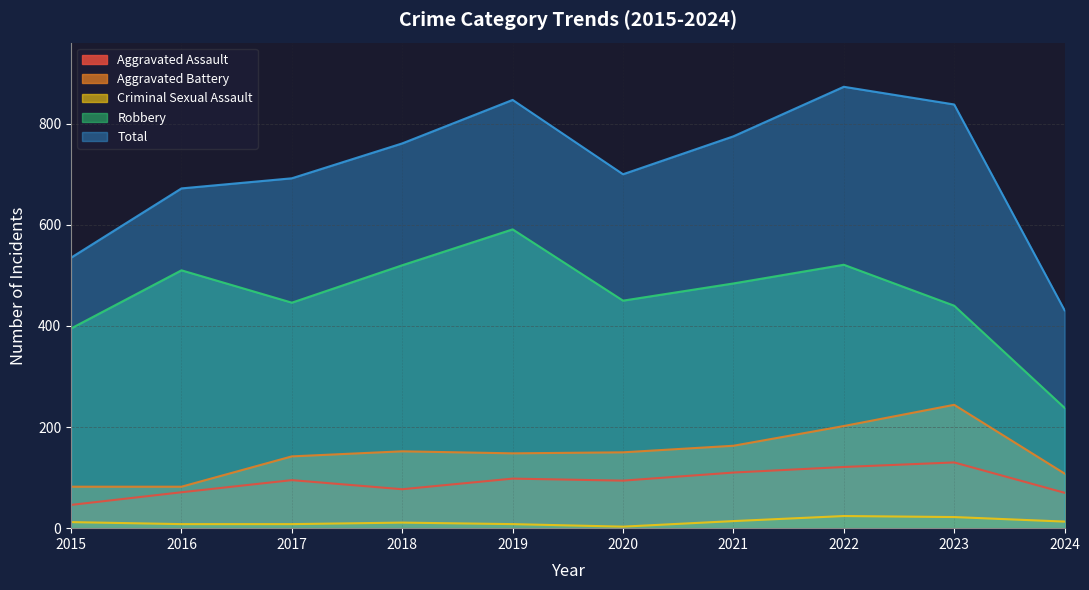

List the labels in order of Criminal Sexual Assault value, smallest first.

2020, 2016, 2017, 2019, 2018, 2015, 2024, 2021, 2023, 2022